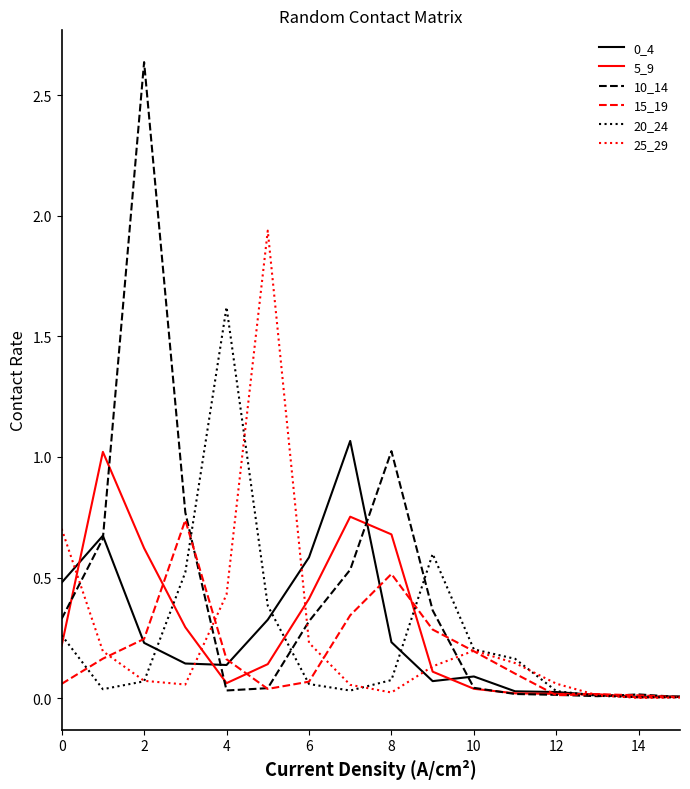

Which series has the largest total across all categories?

10_14